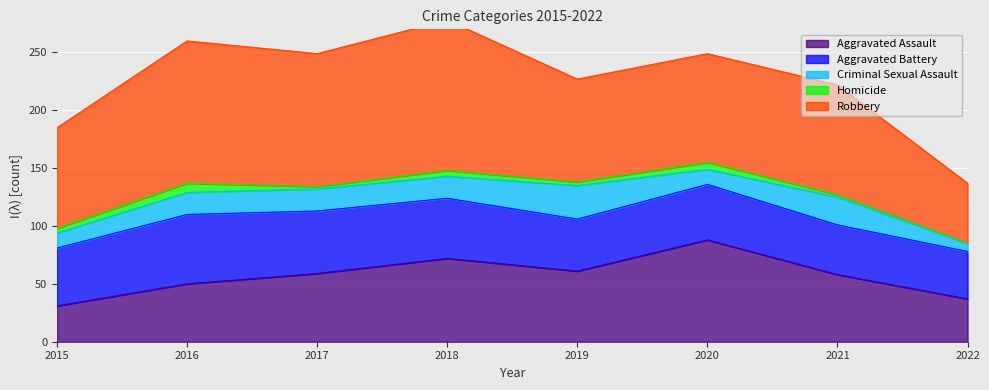

The Aggravated Assault series shows 39 at 2020. True or false?

False